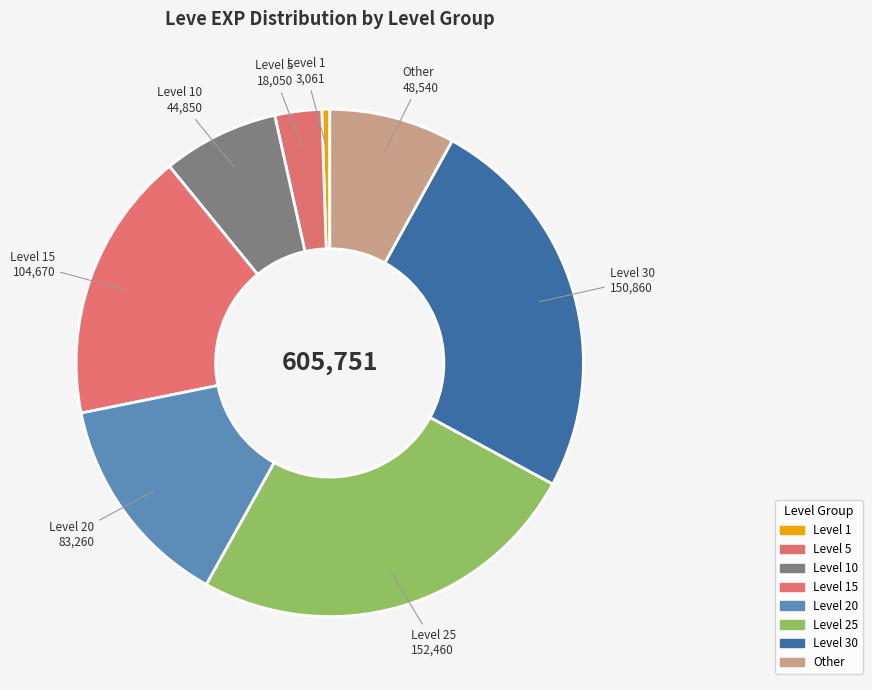

Is there a majority slice in this chart?

No